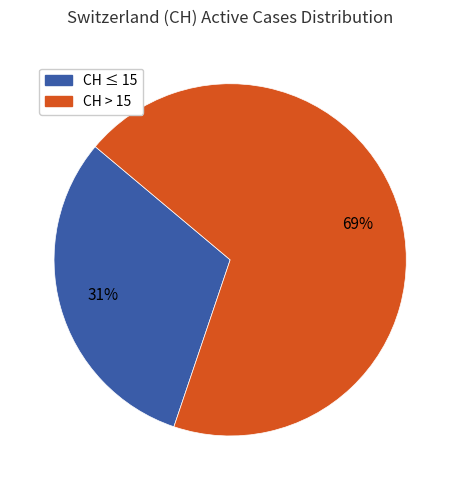

Is there a majority slice in this chart?

Yes